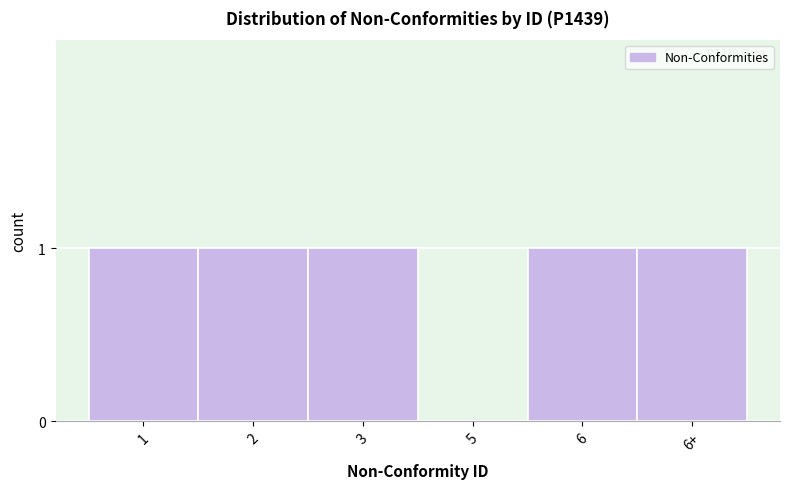

Reading left to right, what are all the values shown in this chart?

1=1	2=1	3=1	5=0	6=1	6+=1